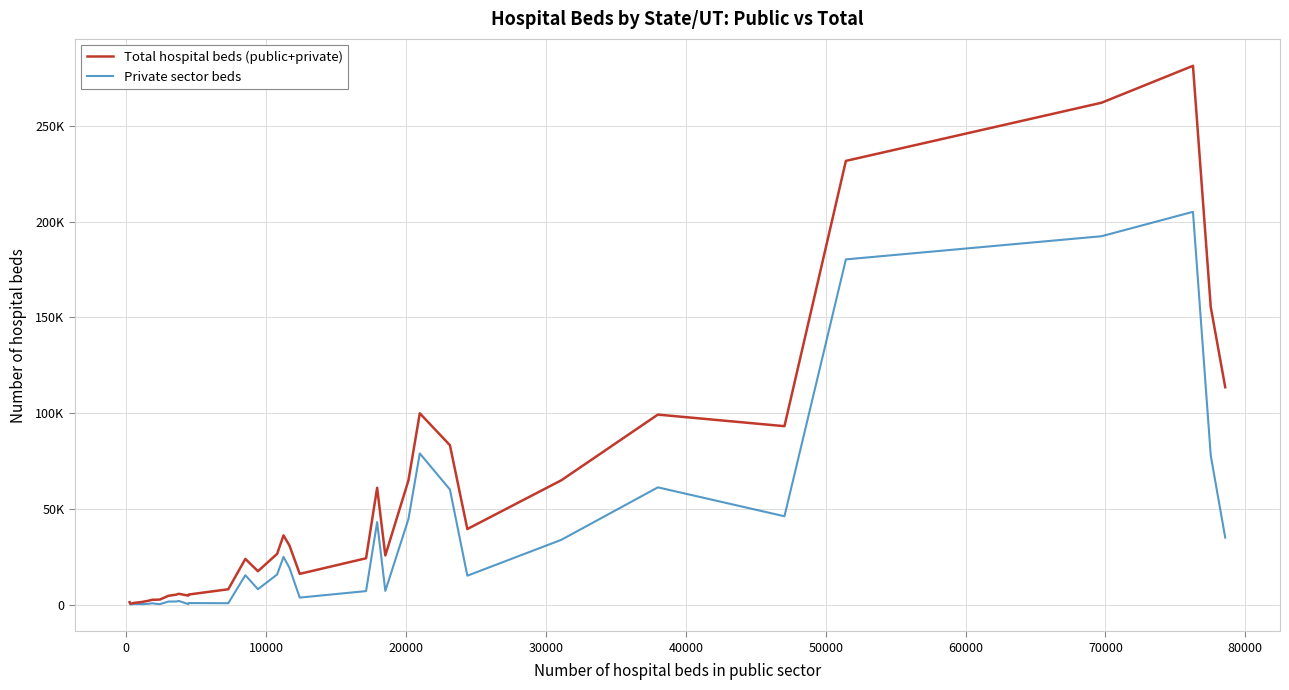

Is this an area chart (filled region under the line)?

No